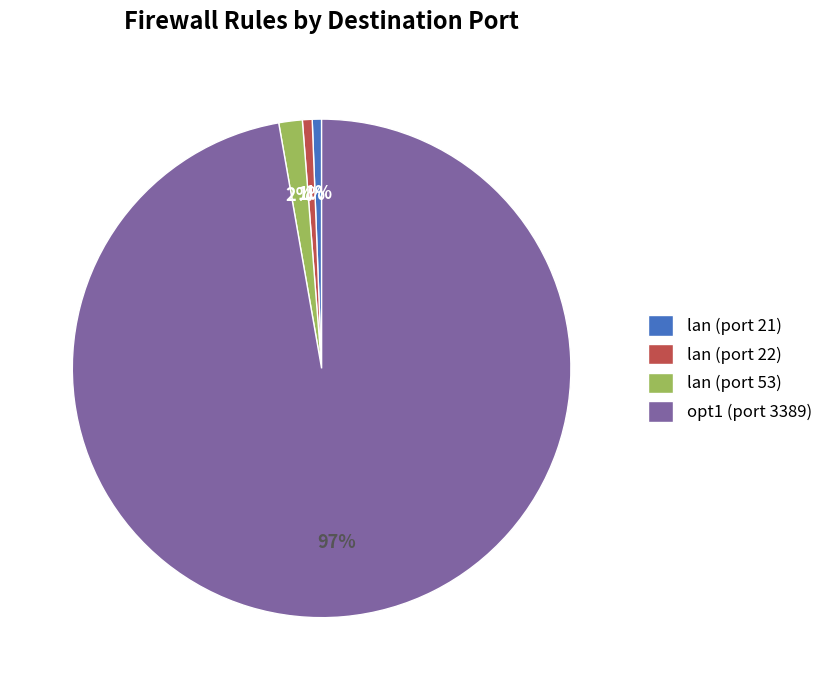

To the nearest percent, what is the average slice percentage?

25%